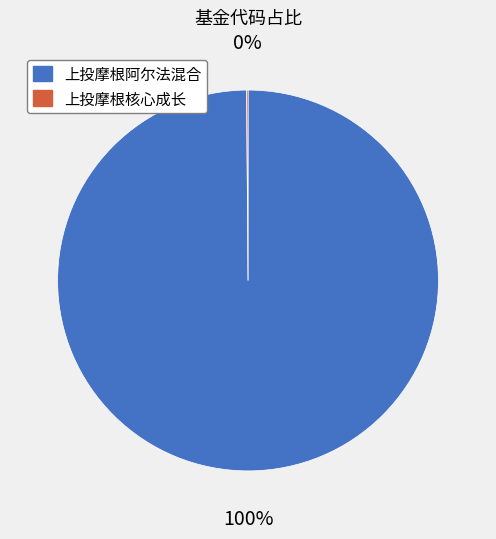

Which slice represents more than half of the pie?

上投摩根阿尔法混合